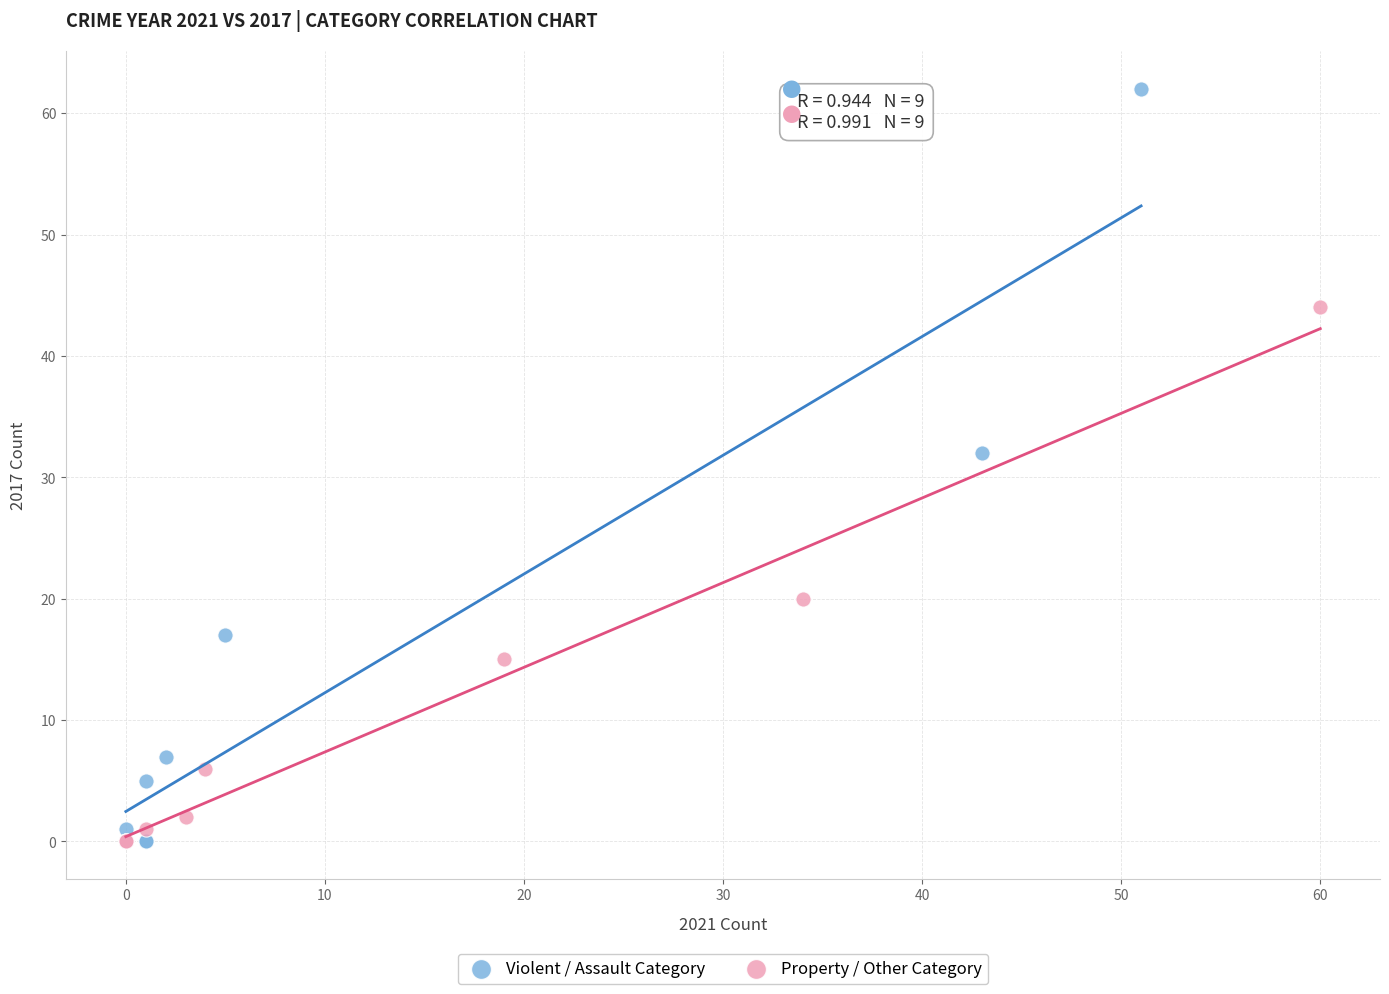

Which series reaches the maximum Y coordinate?

Violent / Assault Category